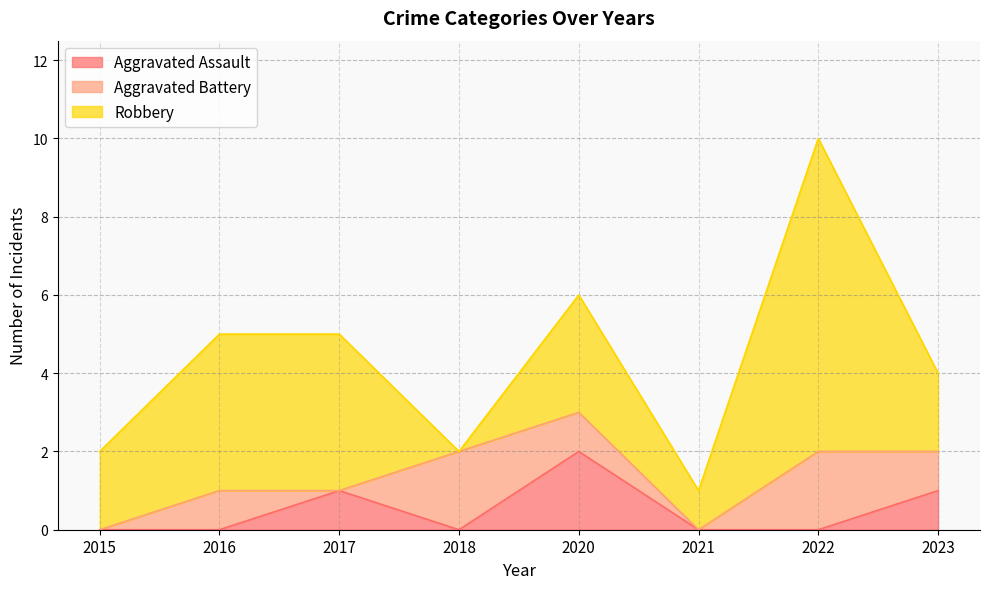

True or false: Robbery and Aggravated Assault intersect in this chart.

False